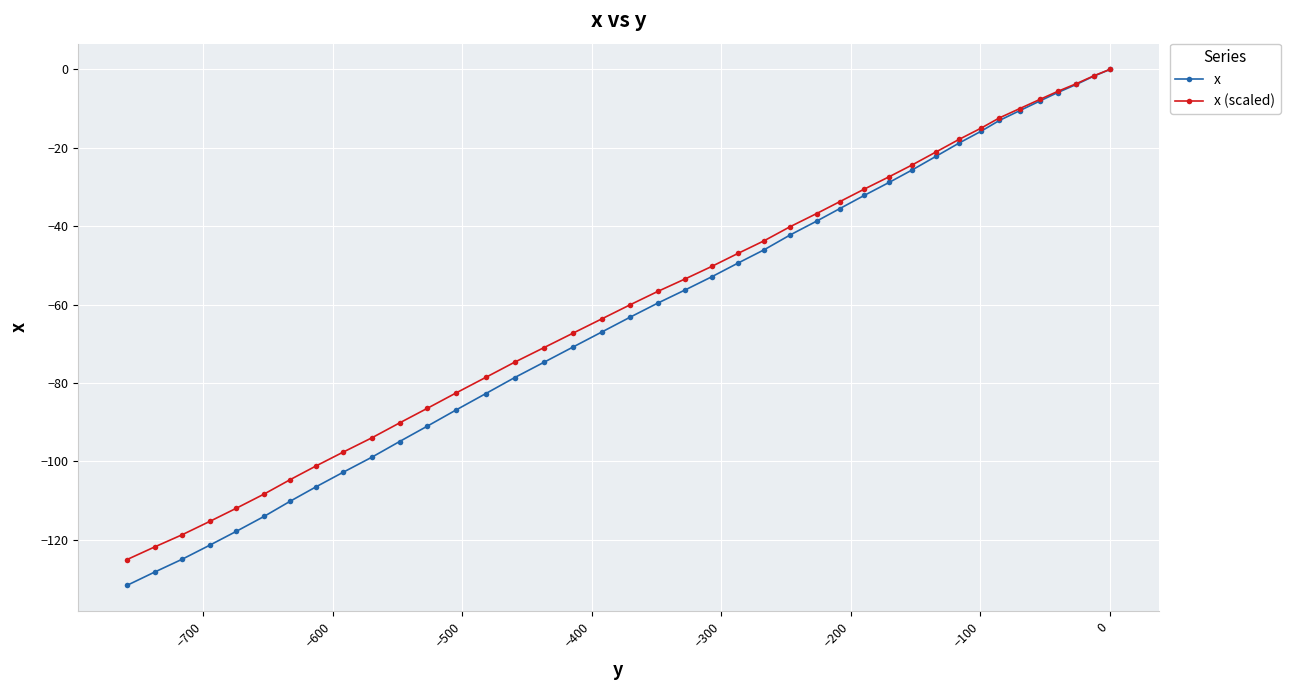

Which series has the widest spread of values?

x